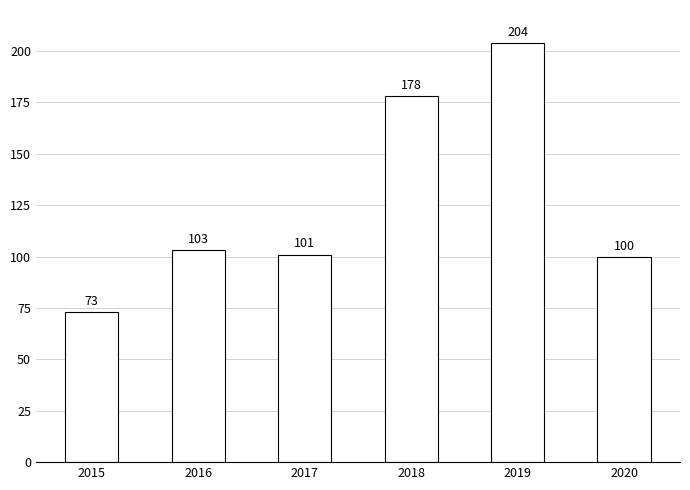

At which category does the chart reach its minimum across all series?

2015